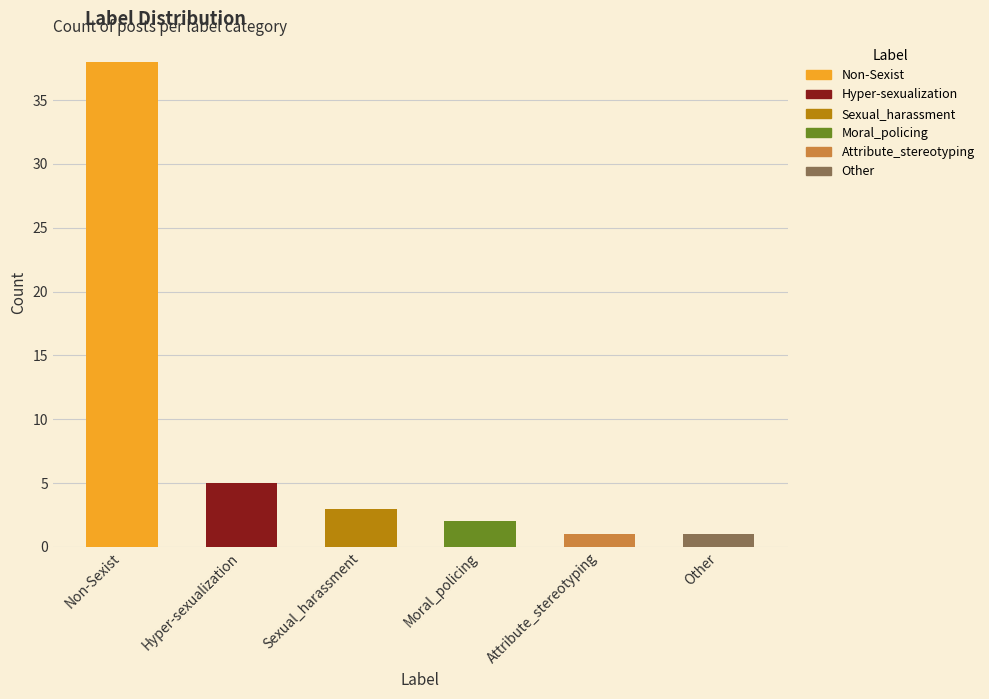

At which label is the value closest to 19?

Hyper-sexualization